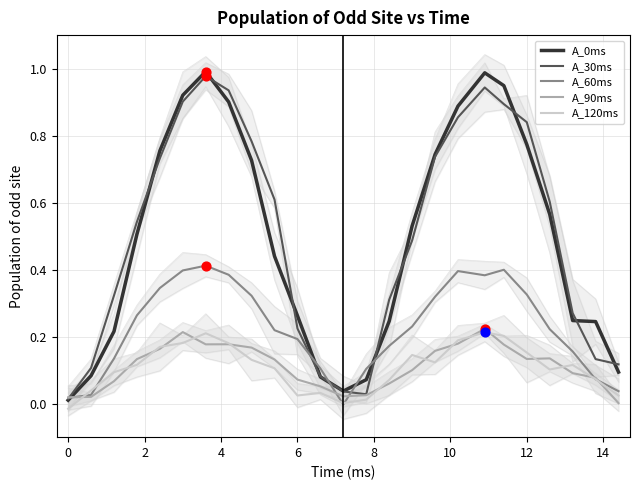

The value of A_60ms at 12 is 0.2. True or false?

False